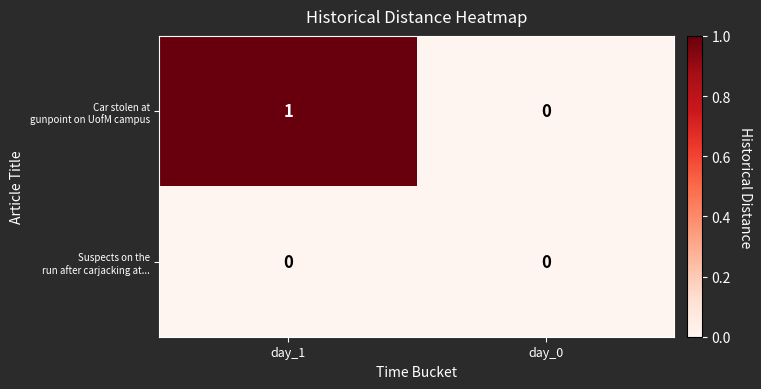

Which label corresponds to the largest value in the chart?

day_1